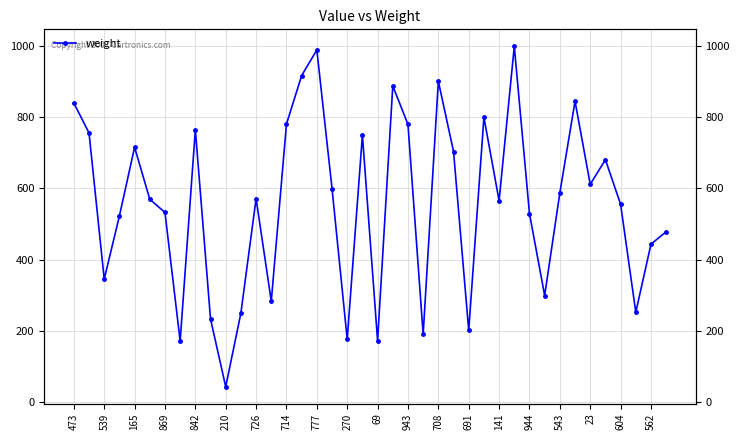

True or false: the data shows 343 at 943.

False